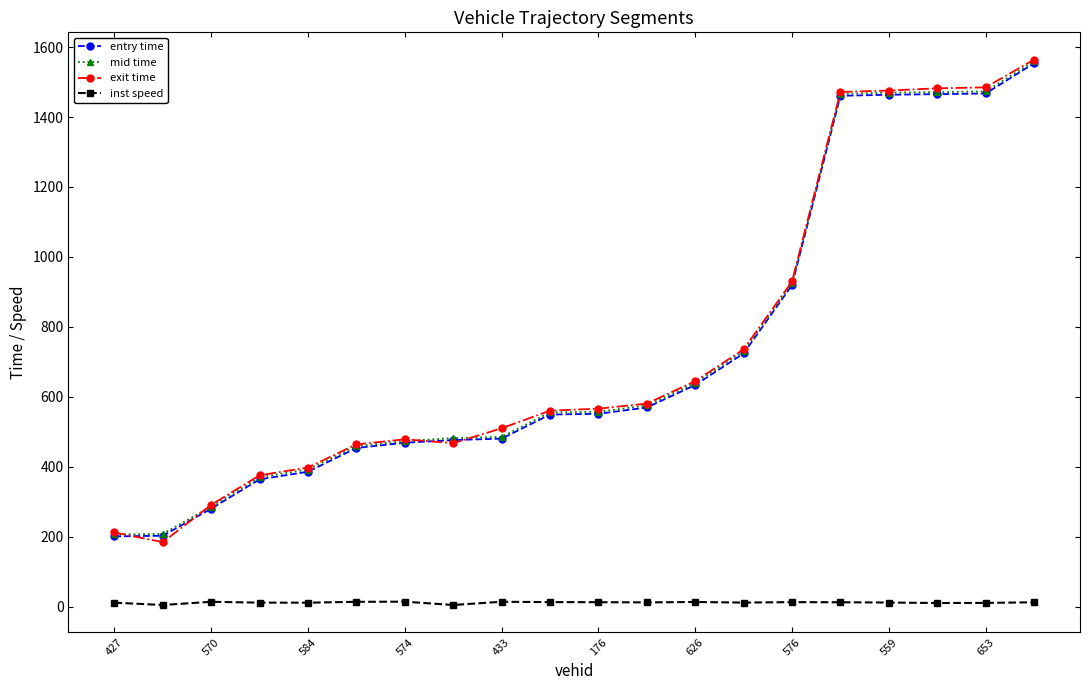

What is the value of the exit time point at the 19th from the left?

1484.8